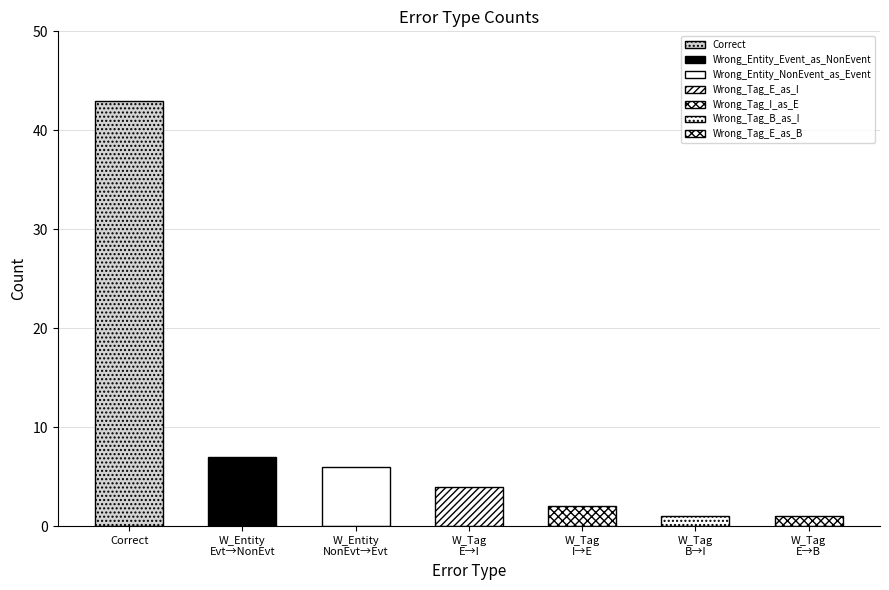

Are the bars grouped side by side (vs. stacked)?

No